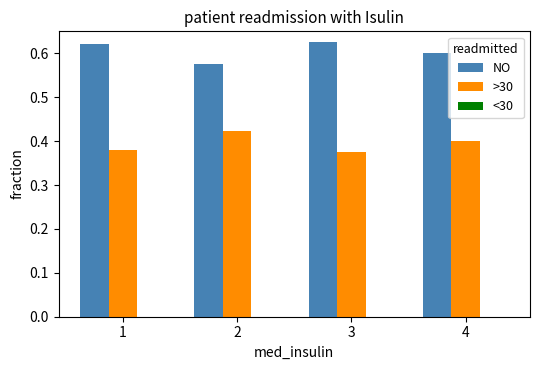

What is the sum of all NO values?

2.4